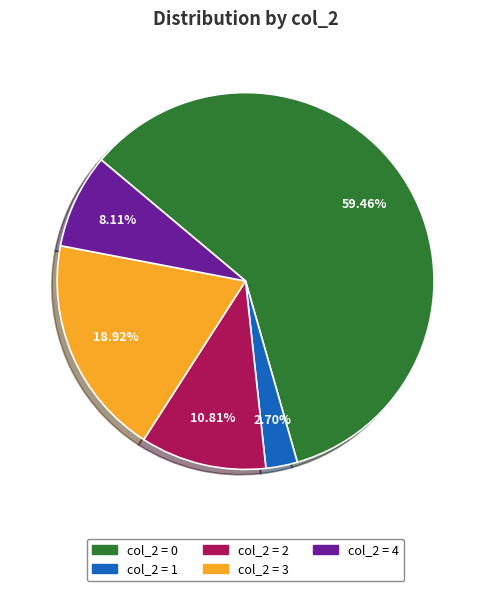

Count the number of slices in the pie.

5